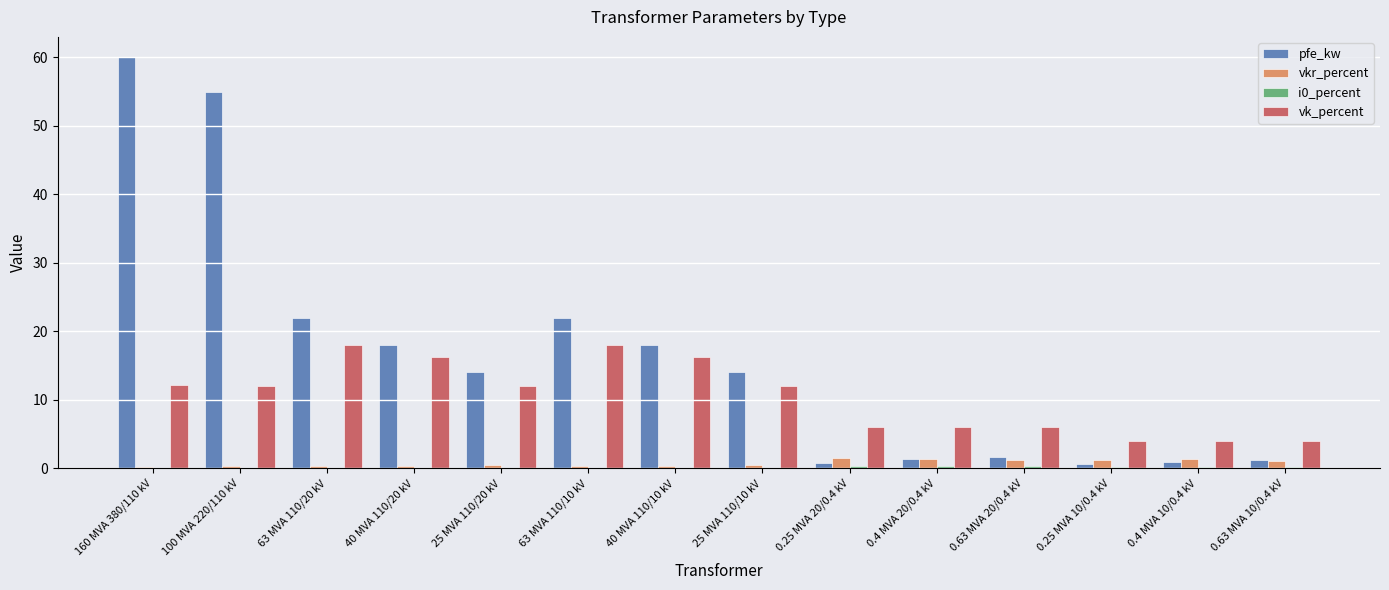

Which series has the largest total across all categories?

pfe_kw